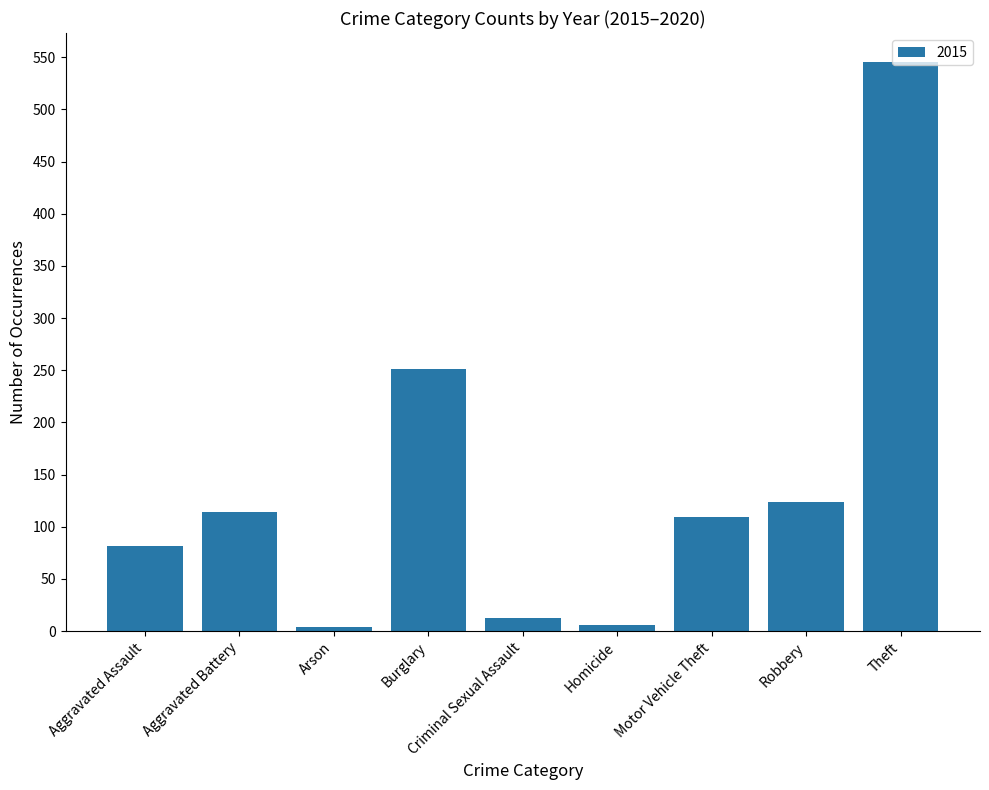

Which has a higher value, Robbery or Homicide?

Robbery